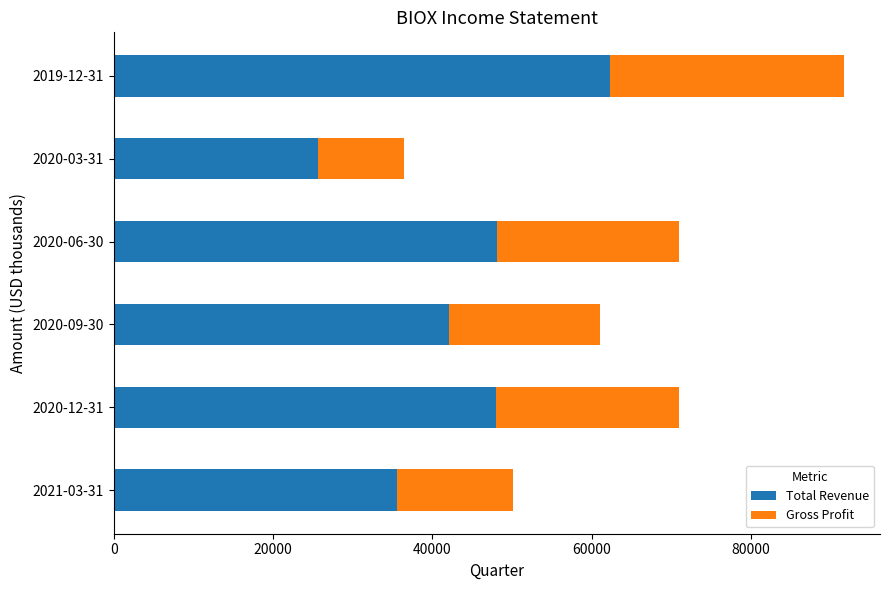

At which label is Total Revenue closest to 44000?

2020-09-30